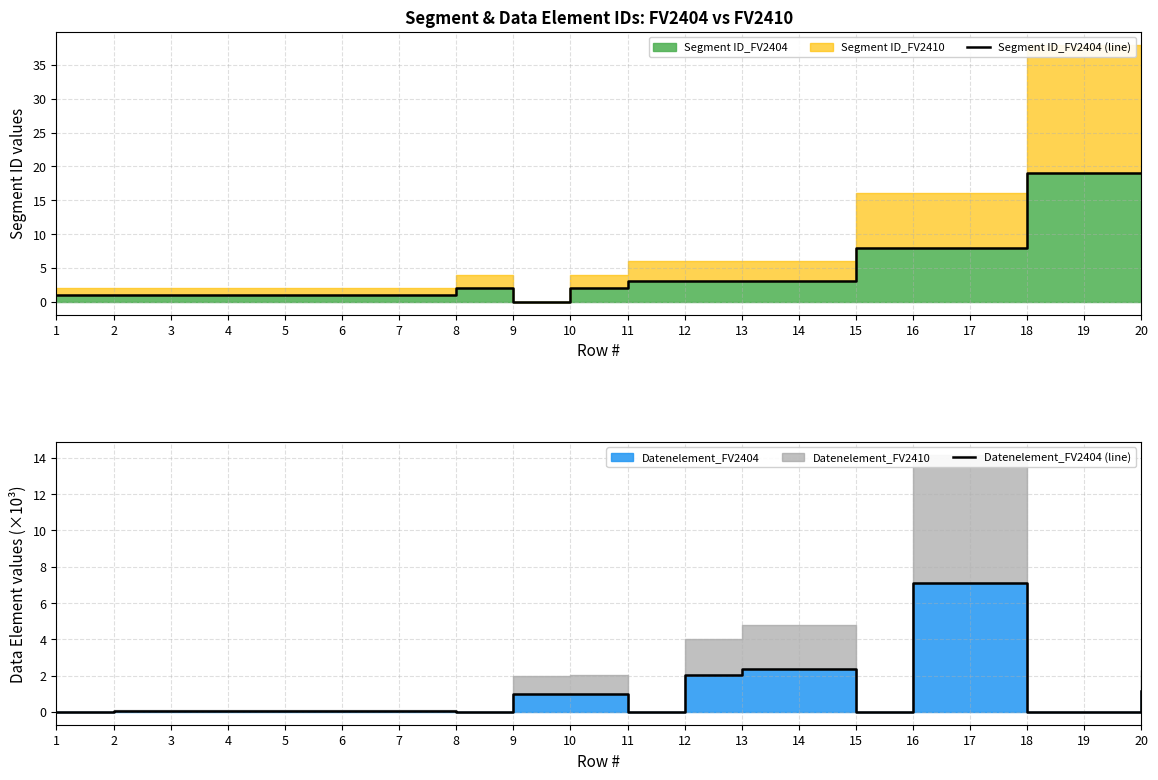

List the labels in order of Datenelement_FV2404 (line) value, smallest first.

1, 8, 11, 15, 18, 19, 6, 4, 5, 7, 2, 3, 9, 10, 20, 12, 14, 13, 16, 17